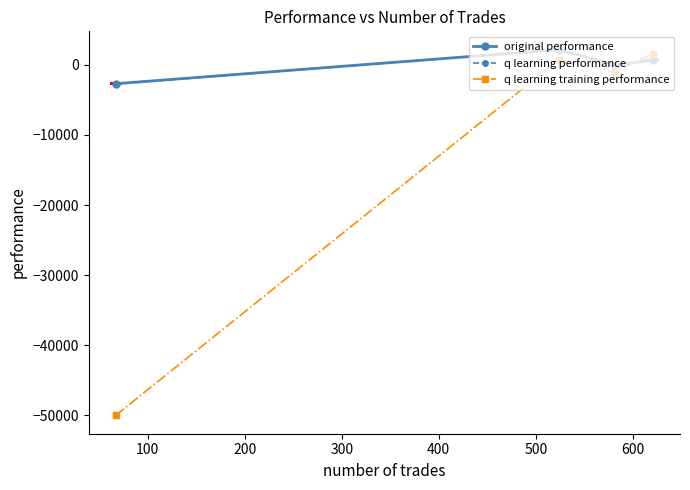

How many times do q learning performance and q learning training performance cross each other?

1